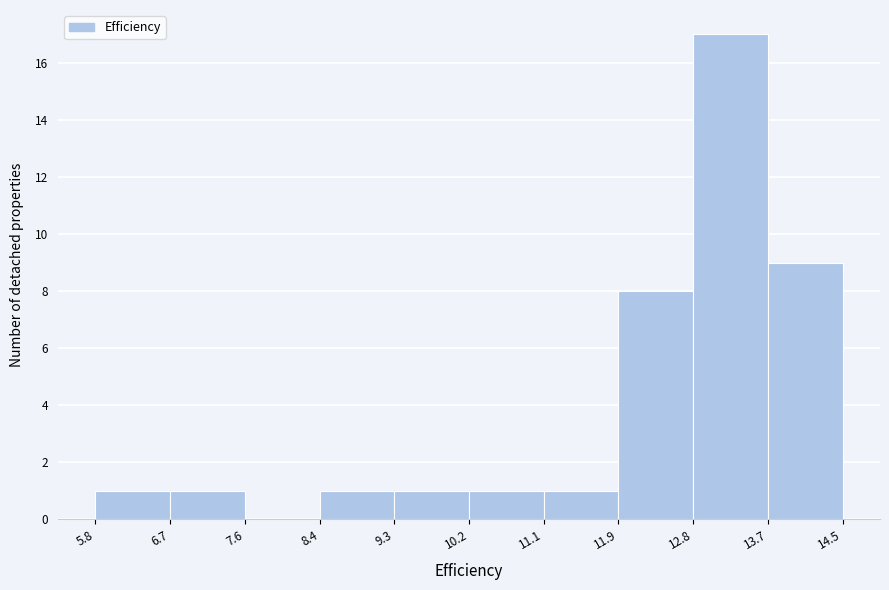

Reading left to right, list every bar in this chart as the range it spans on the x-axis followed by its height. The values are not printed on the chart, so give them approximately, as read against the axis.

5.8 to 6.7: 1
6.7 to 7.6: 1
7.6 to 8.4: 0
8.4 to 9.3: 1
9.3 to 10.2: 1
10.2 to 11.1: 1
11.1 to 11.9: 1
11.9 to 12.8: 8
12.8 to 13.7: 17
13.7 to 14.5: 9